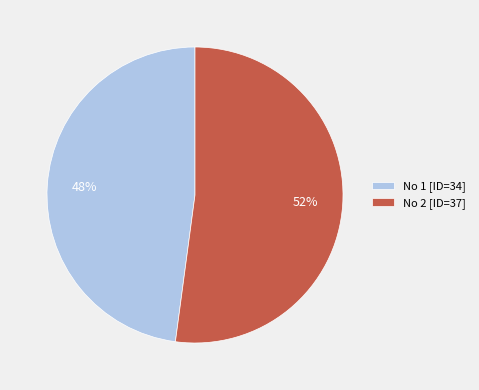

Do No 1 [ID=34] and No 2 [ID=37] together represent more than half of the pie?

Yes